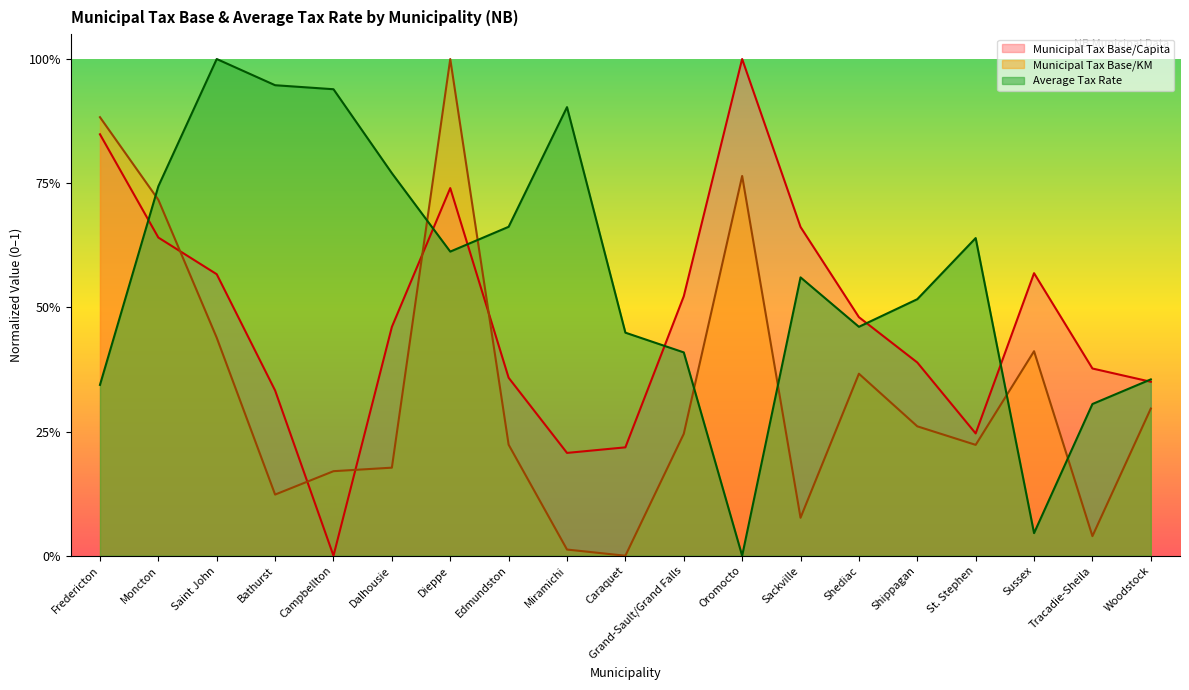

Does the chart display data point markers on the line(s)?

No